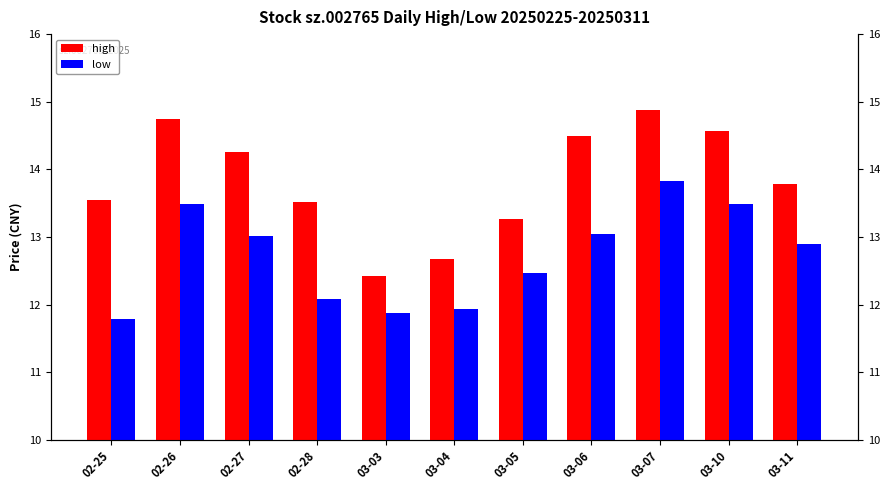

What is the lowest value of the low series?

11.8